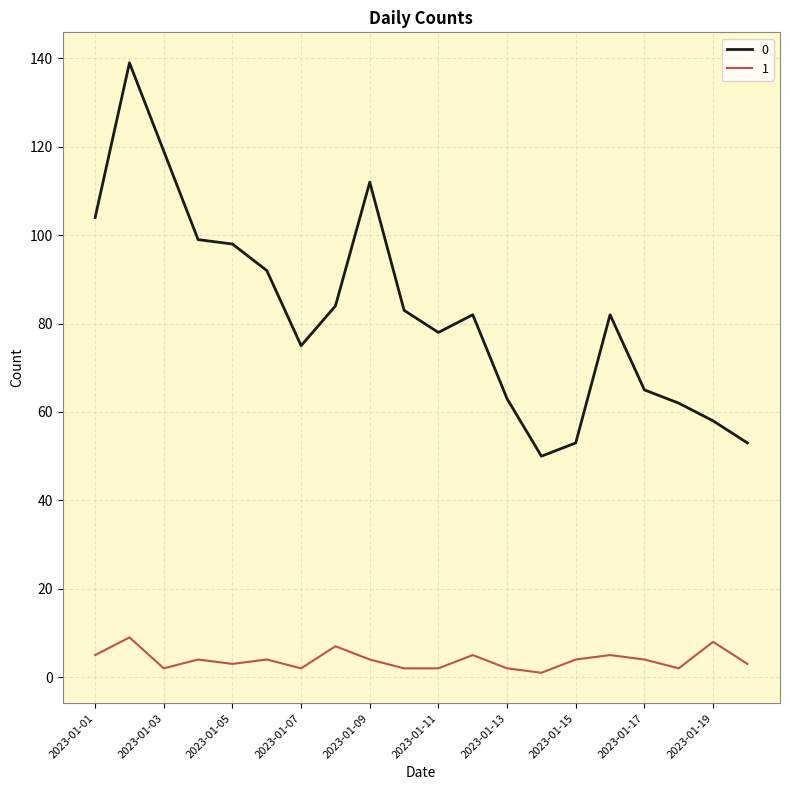

True or false: 1 and 0 cross at least once.

False